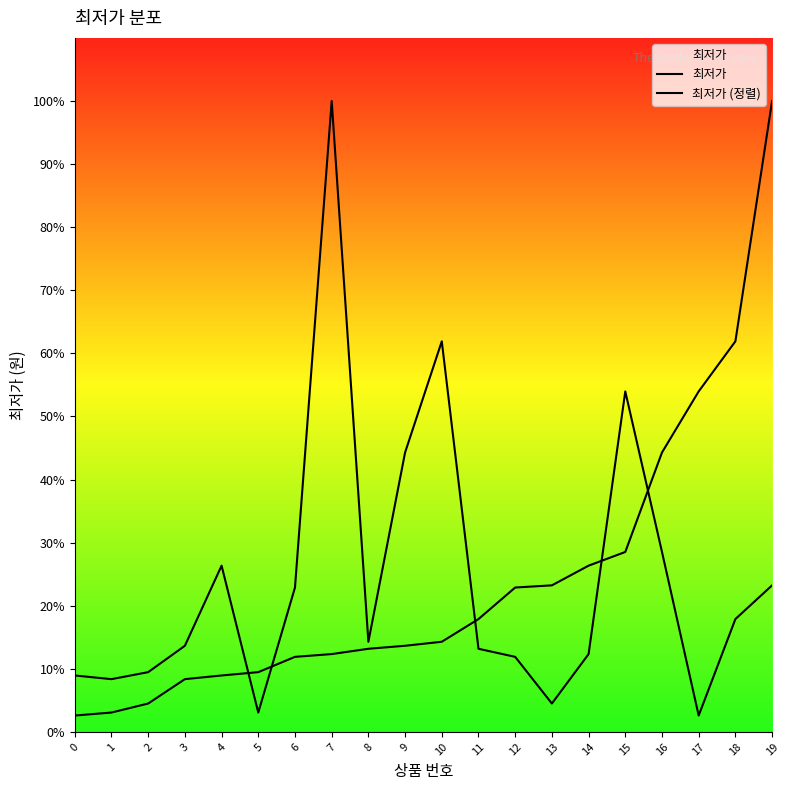

List the labels in order of 최저가 (정렬) value, largest first.

19, 18, 17, 16, 15, 14, 13, 12, 11, 10, 9, 8, 7, 6, 5, 4, 3, 2, 1, 0